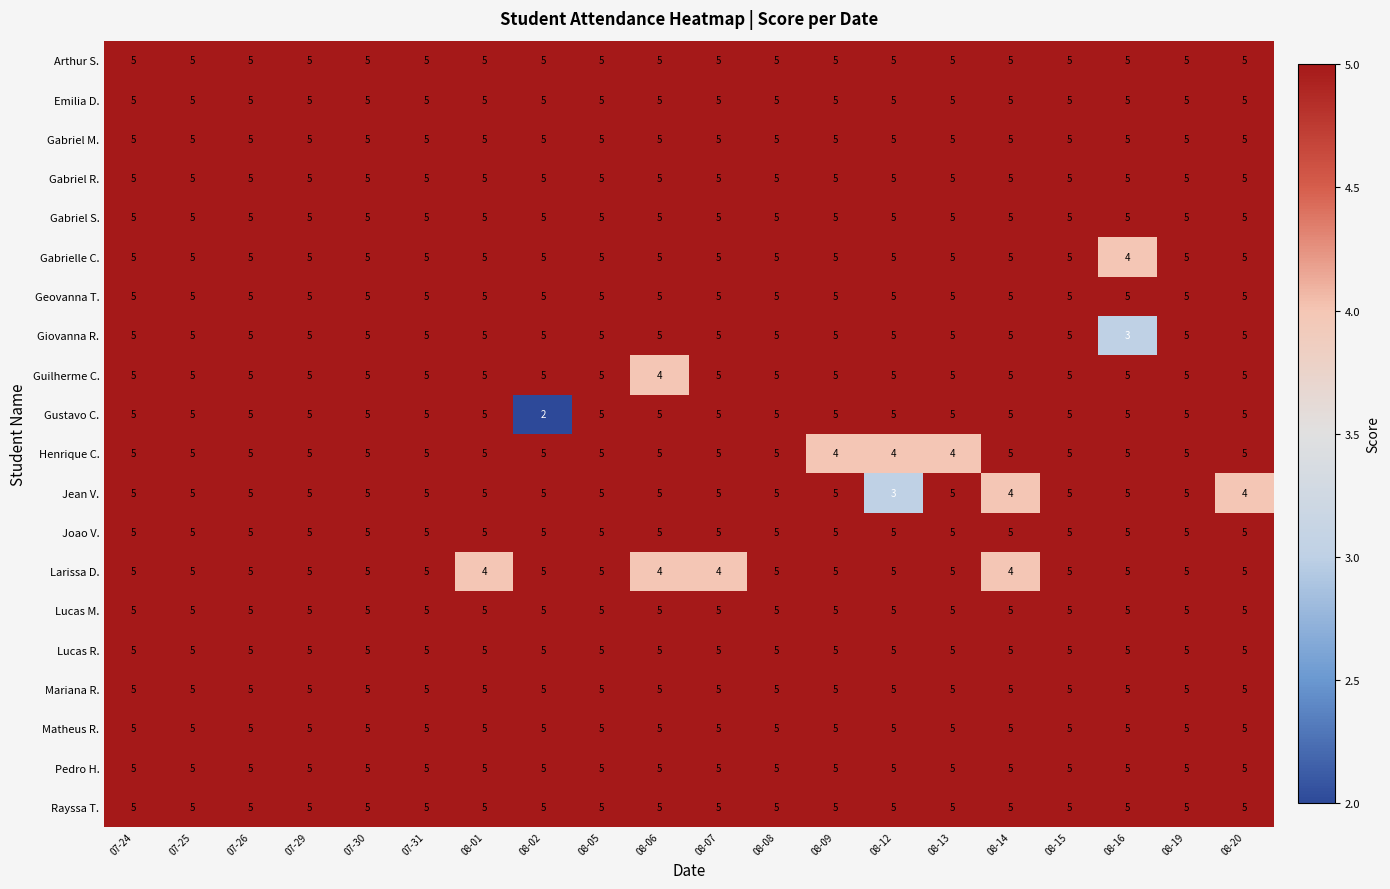

What is the minimum value for Mariana R.?

5